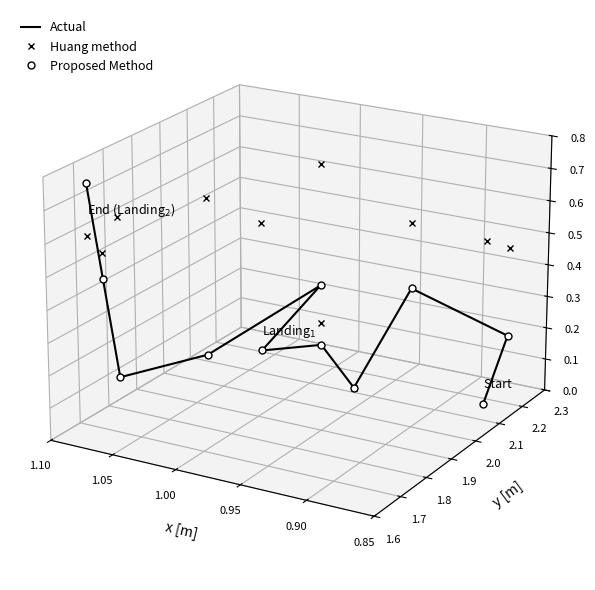

The Actual series shows -0.0 at 8. True or false?

False